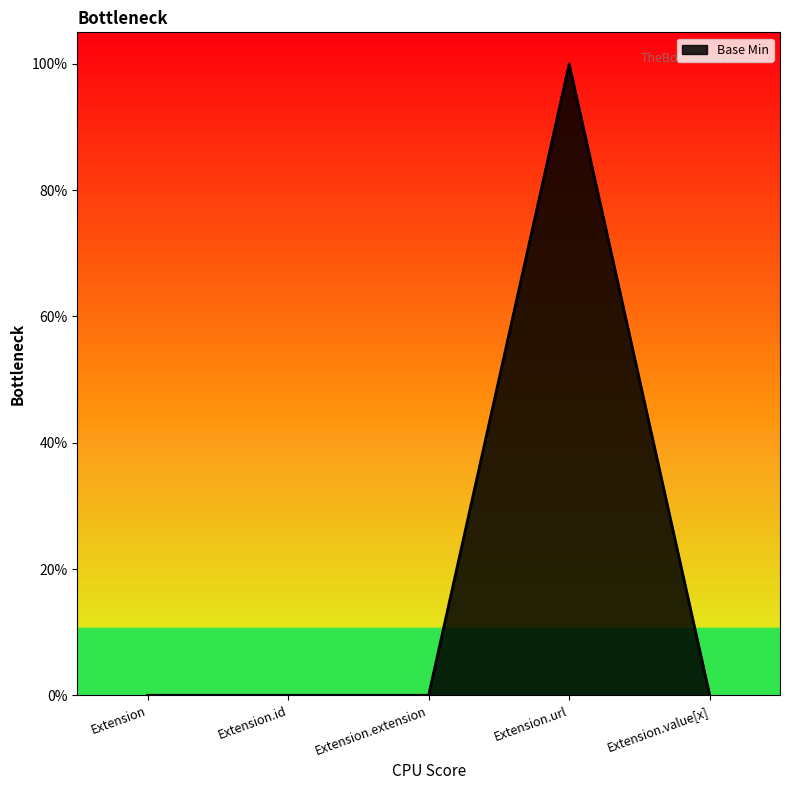

At which label is the value closest to 0?

Extension